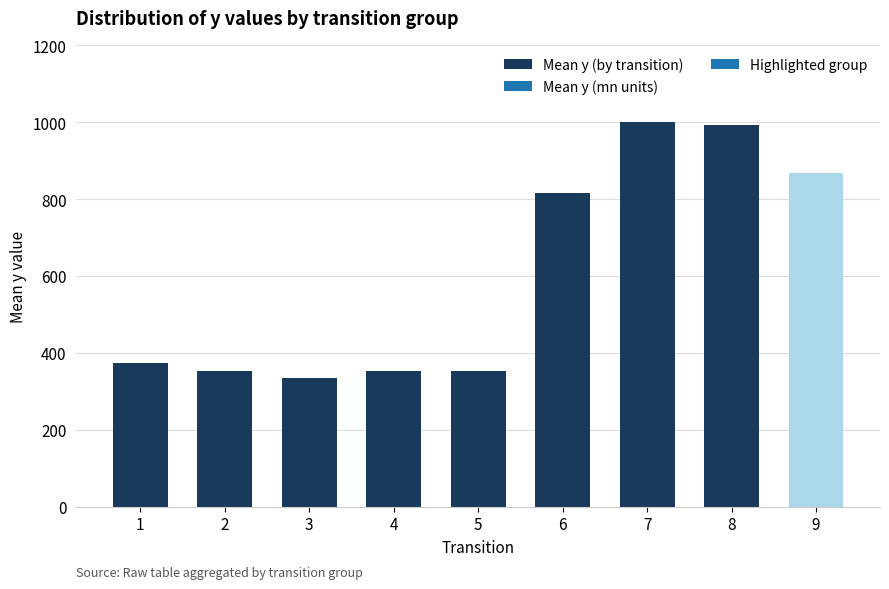

At which label is the value closest to 667?

6